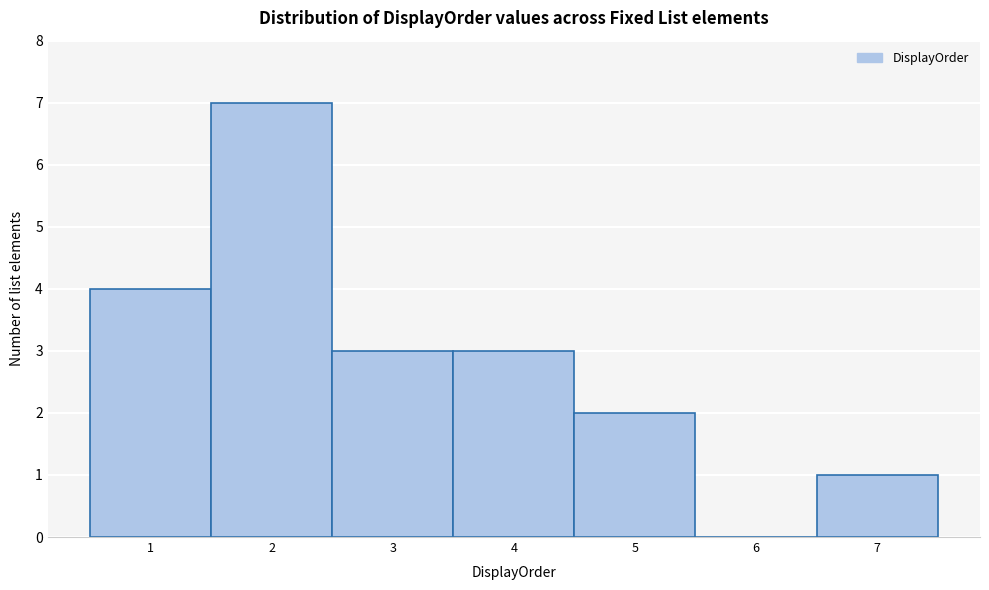

Over which range of the x-axis is the bar tallest?

1.5 to 2.5